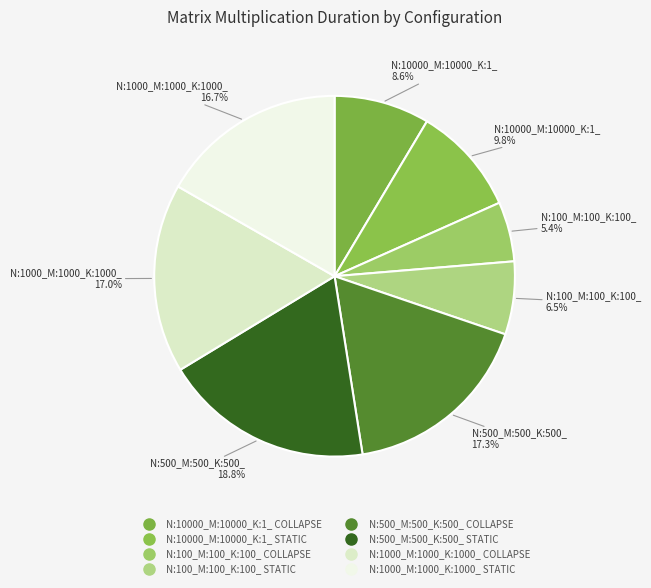

Between N:10000_M:10000_K:1_ STATIC and N:10000_M:10000_K:1_ COLLAPSE, which is larger?

N:10000_M:10000_K:1_ STATIC